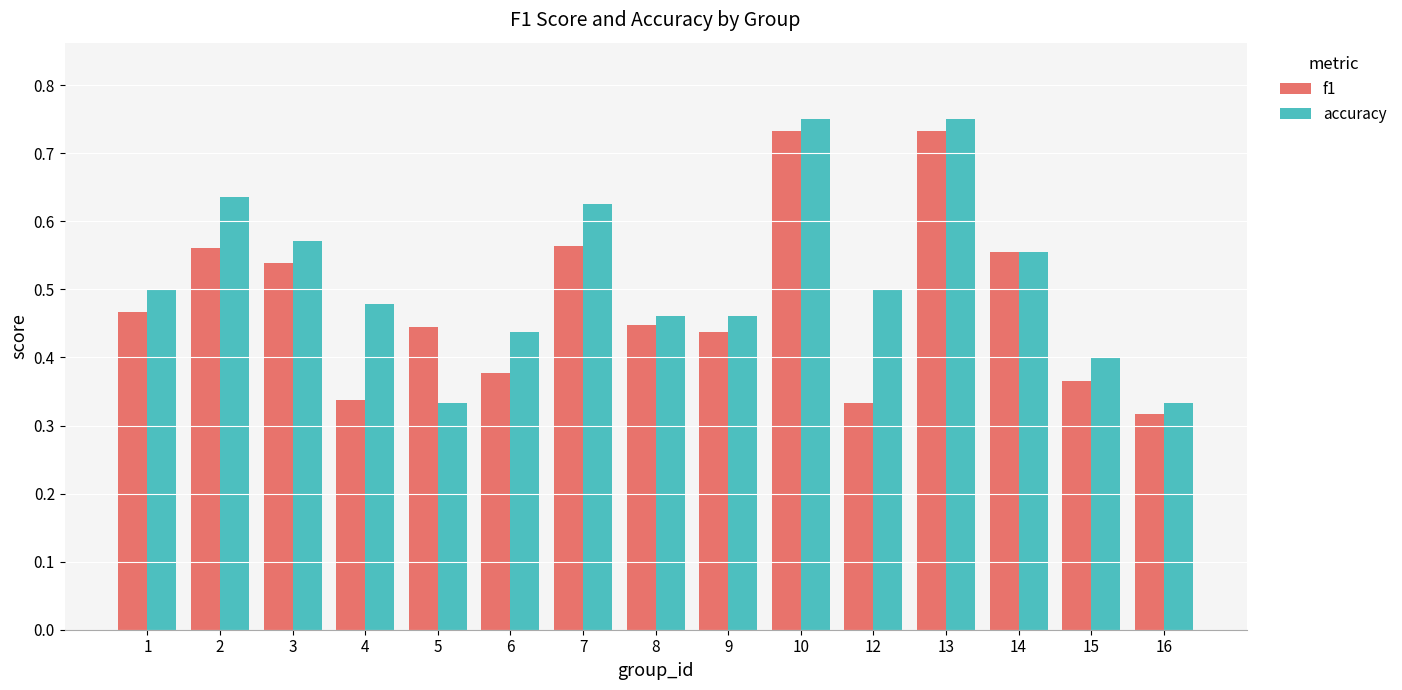

What are all the series names shown in the legend?

f1, accuracy